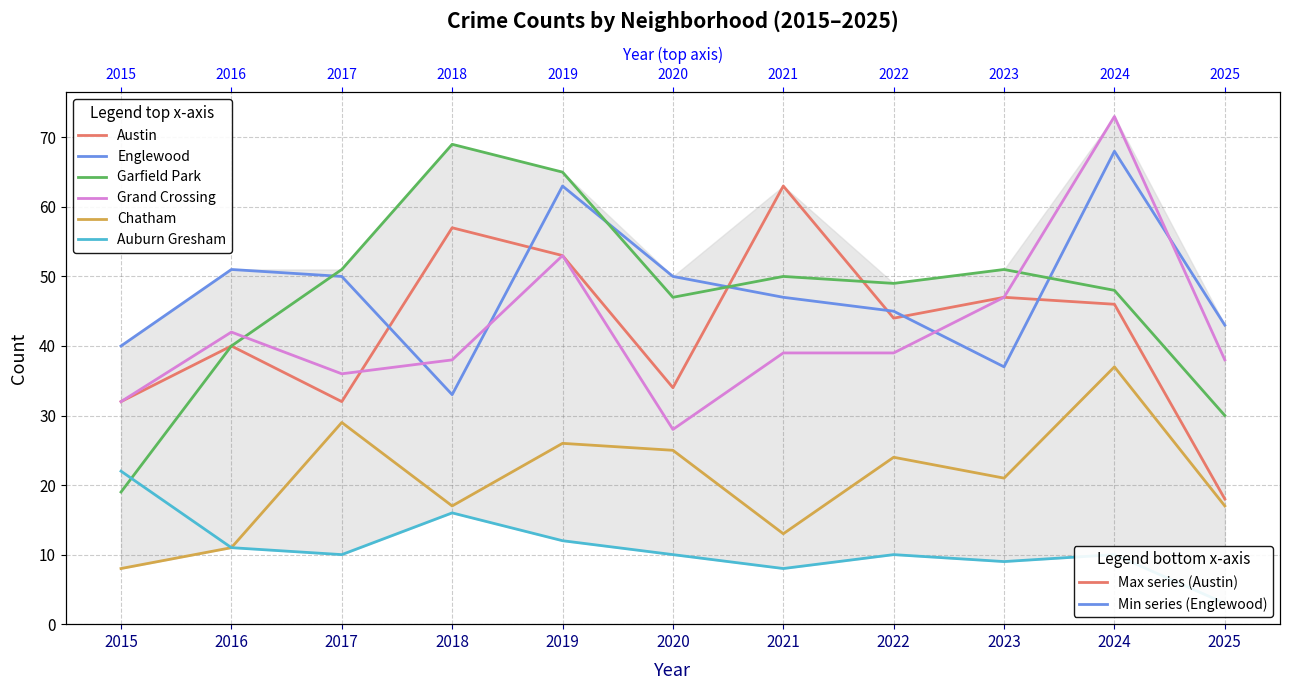

Is it true that Chatham equals 10 at 2017?

False